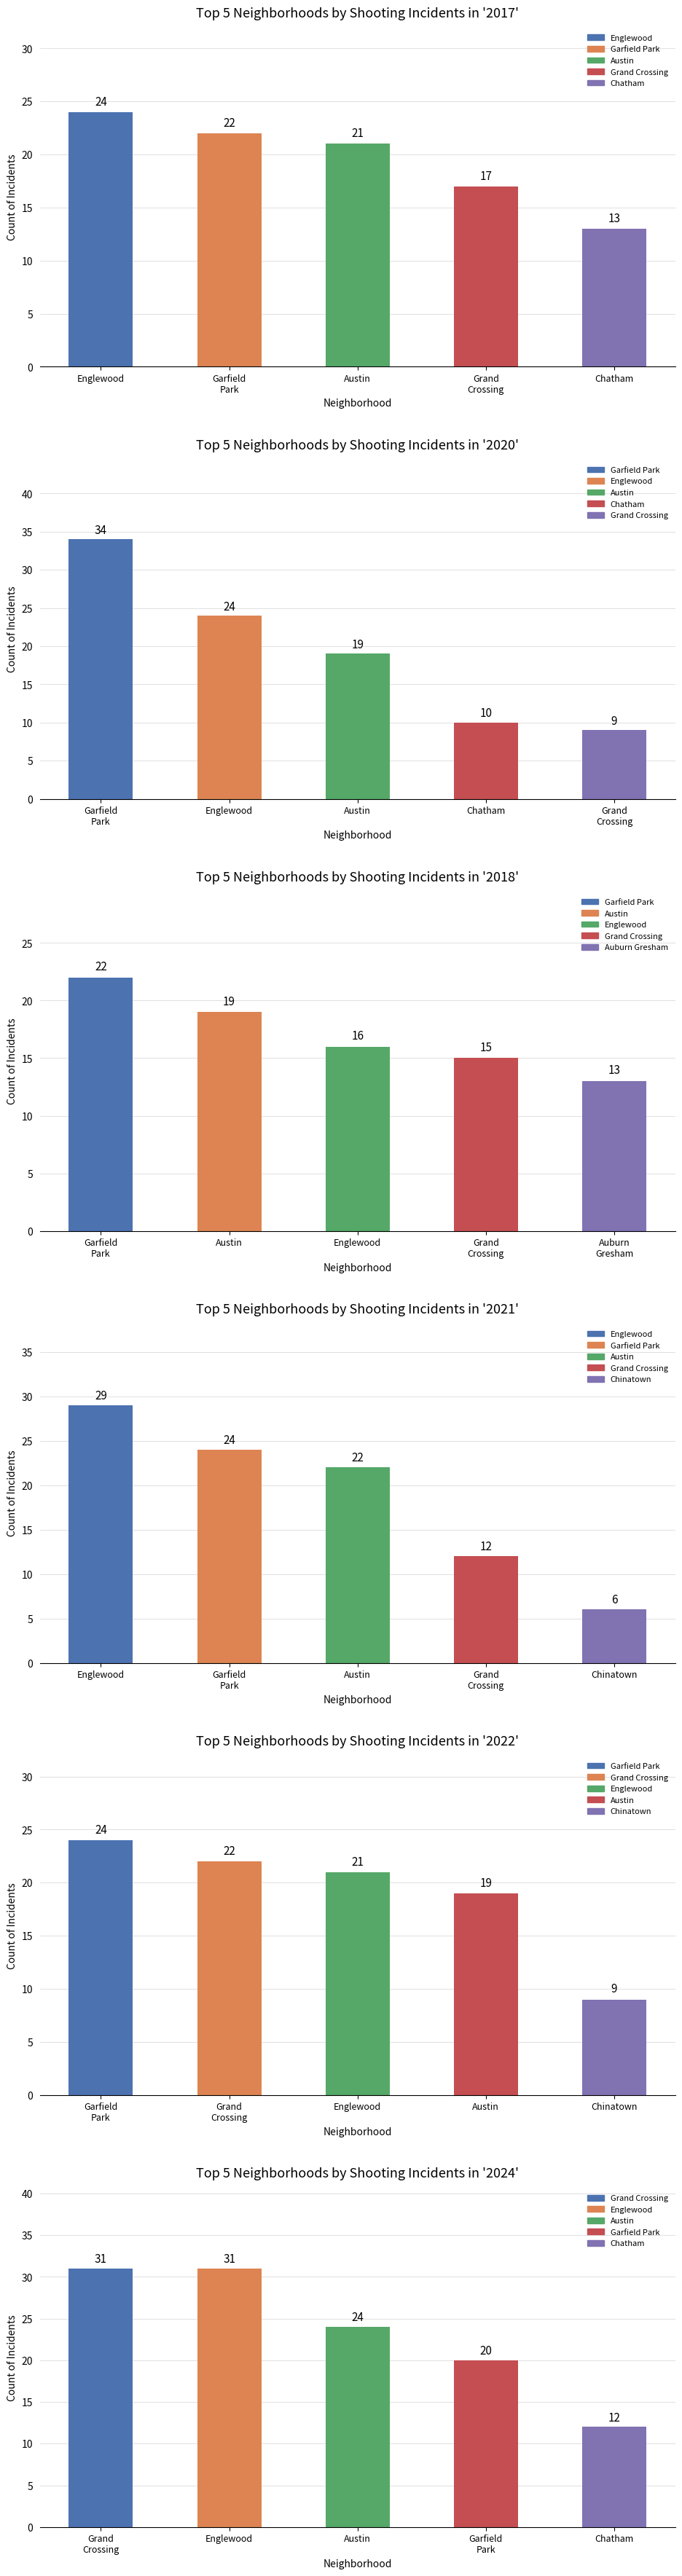

Which series changed the most between 2 and 7?

2020